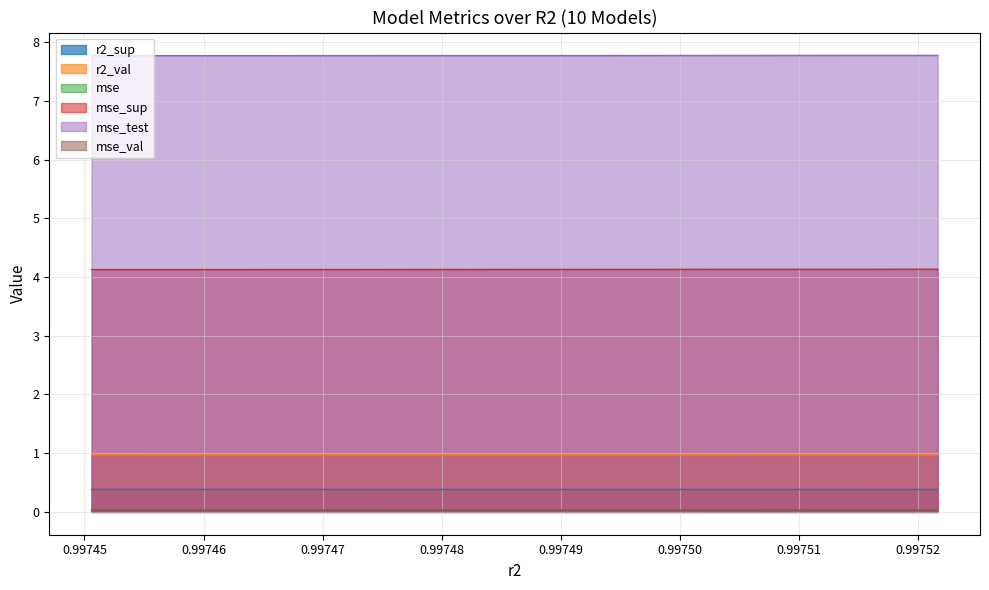

Which series has the largest total across all categories?

mse_test